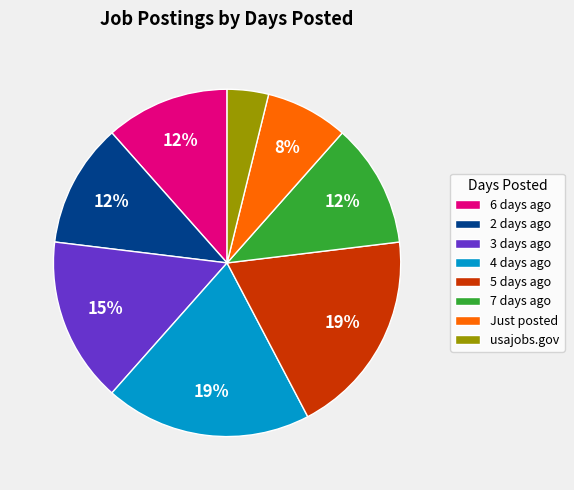

Is the sum of usajobs.gov and Just posted greater than half?

No